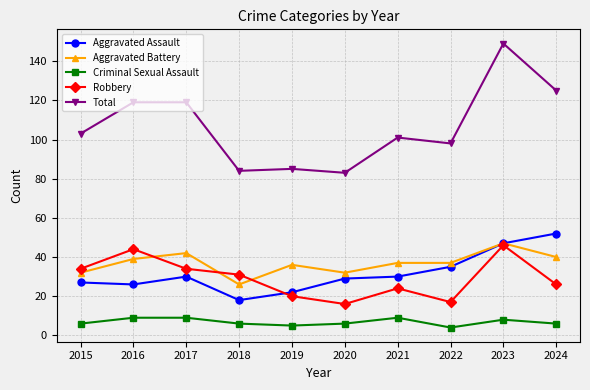

The value of Total at 2020 is 32. True or false?

False